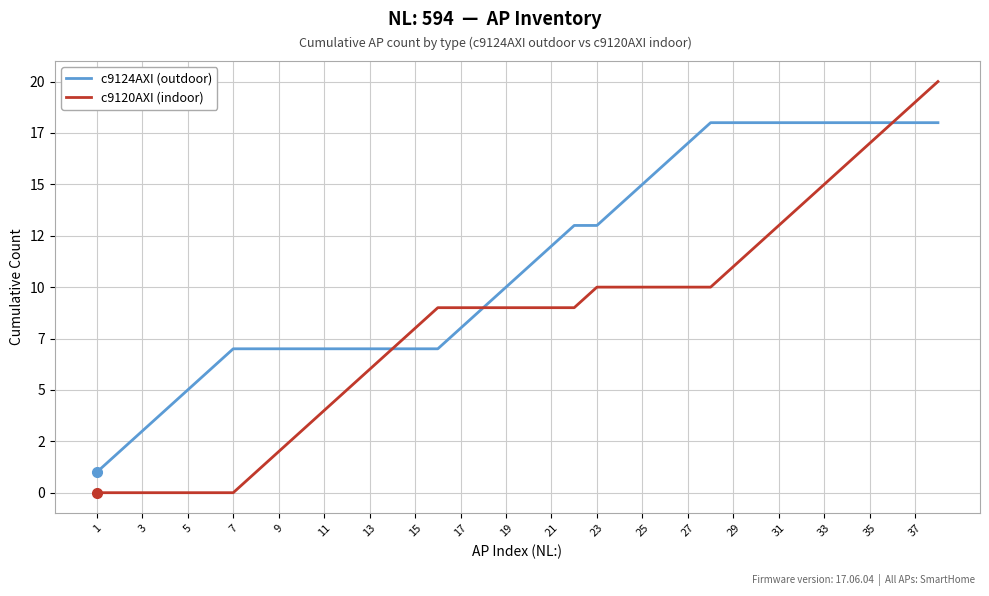

What is the maximum value for c9120AXI (indoor)?

20